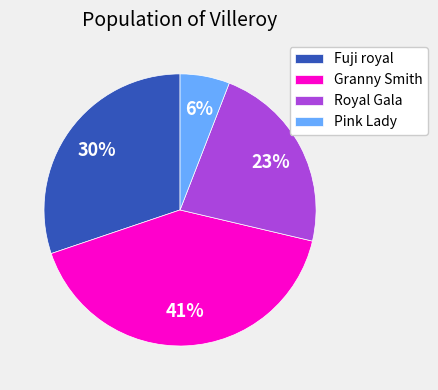

Count the number of slices in the pie.

4